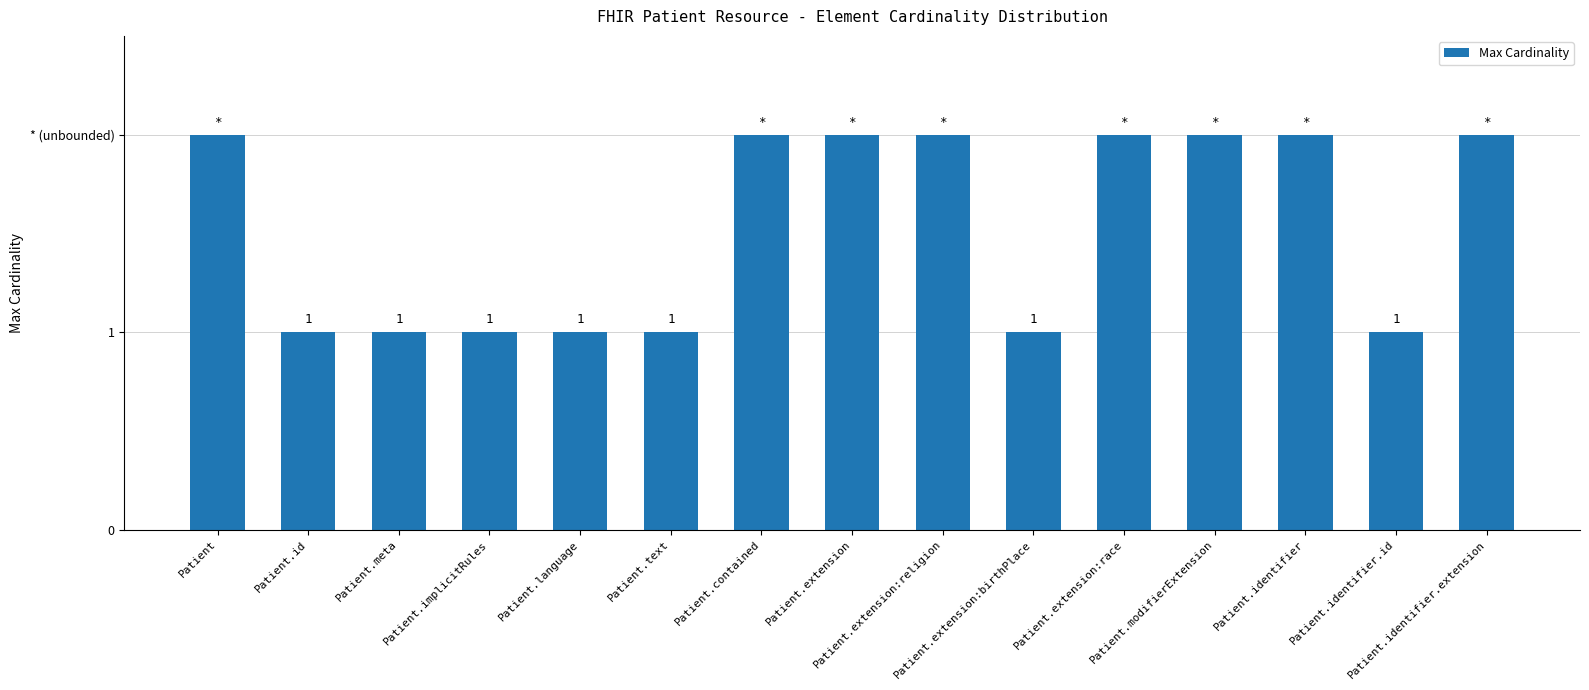

What is the change in value from Patient to Patient.identifier.id?

-1